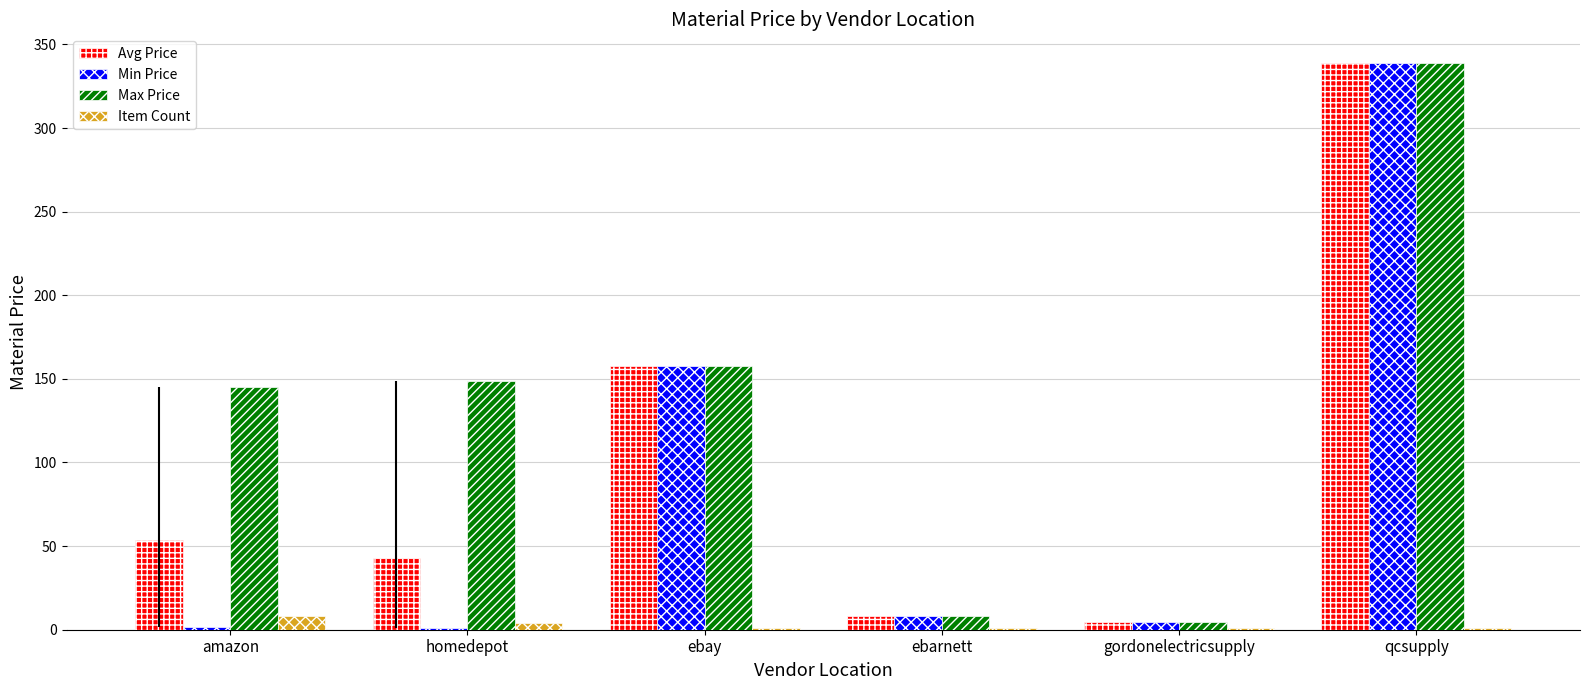

Is the value of Item Count at amazon greater than the value of Avg Price at homedepot?

No